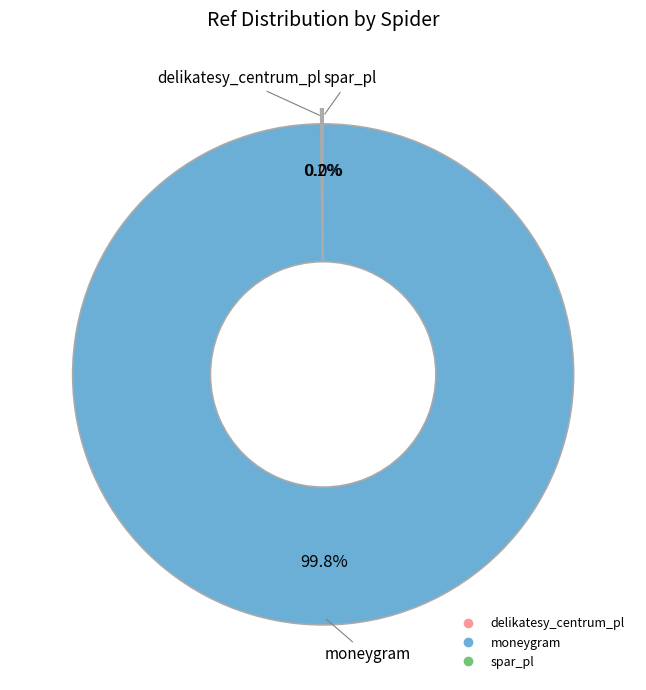

How many segments does this pie chart have?

3